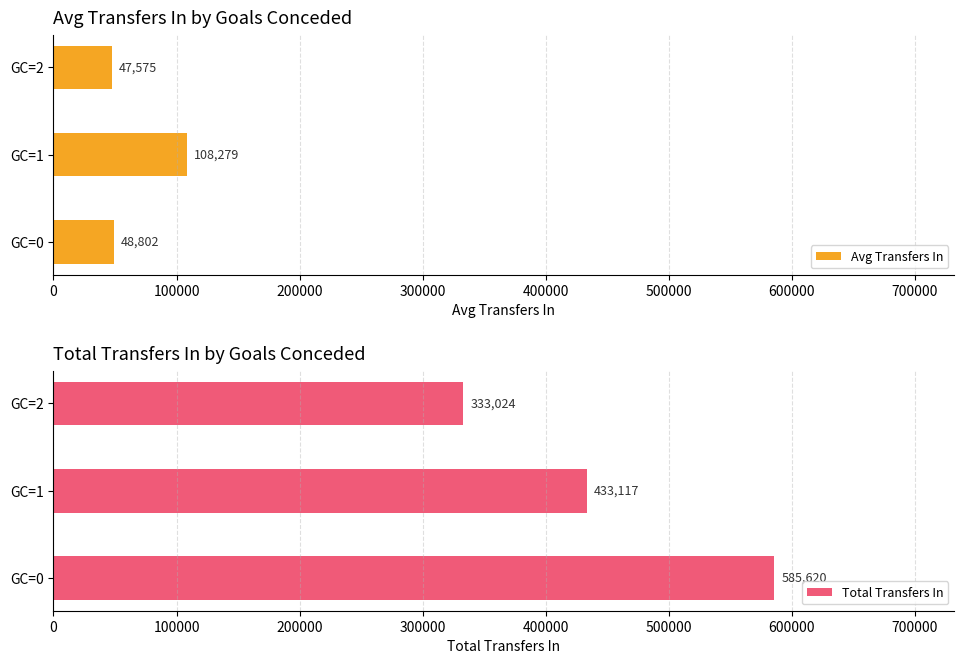

The value of Avg Transfers In at GC=0 is 78659.1. True or false?

False